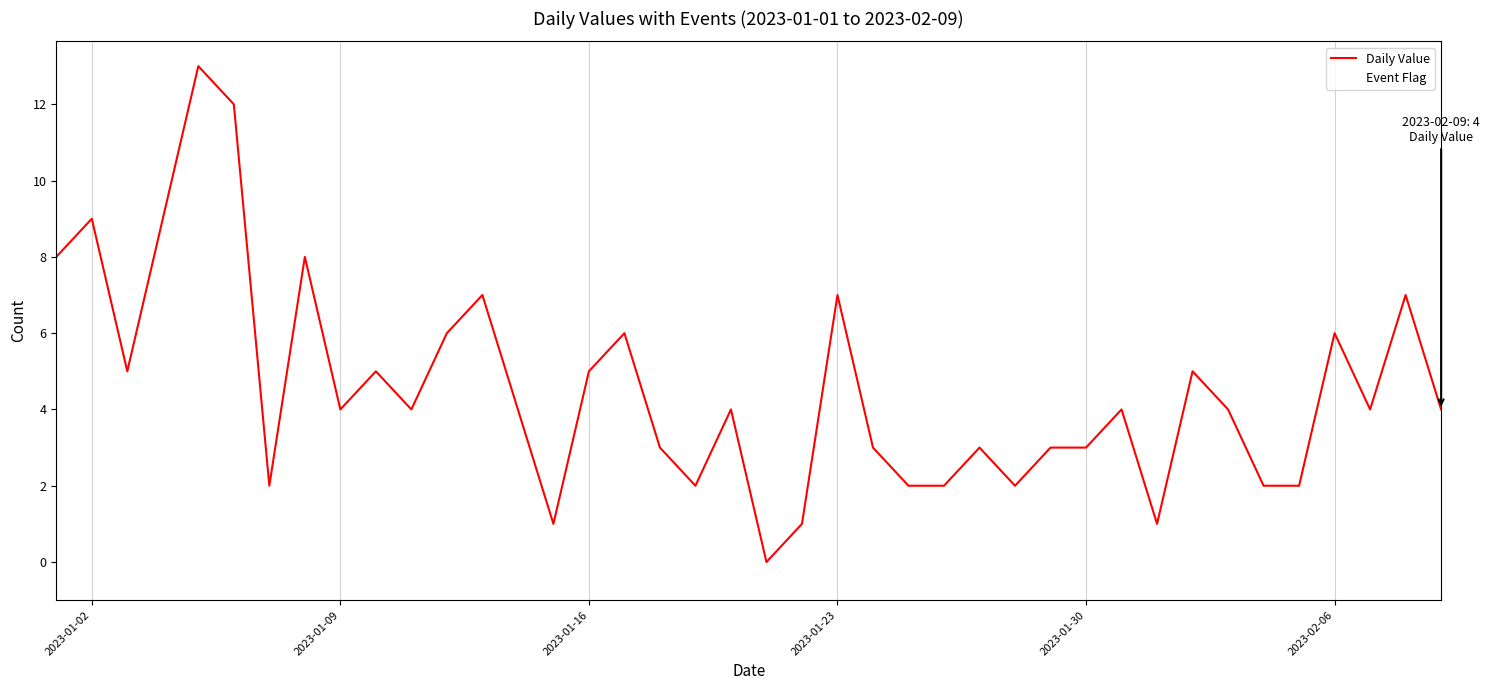

Which series has the widest spread of values?

Daily Value